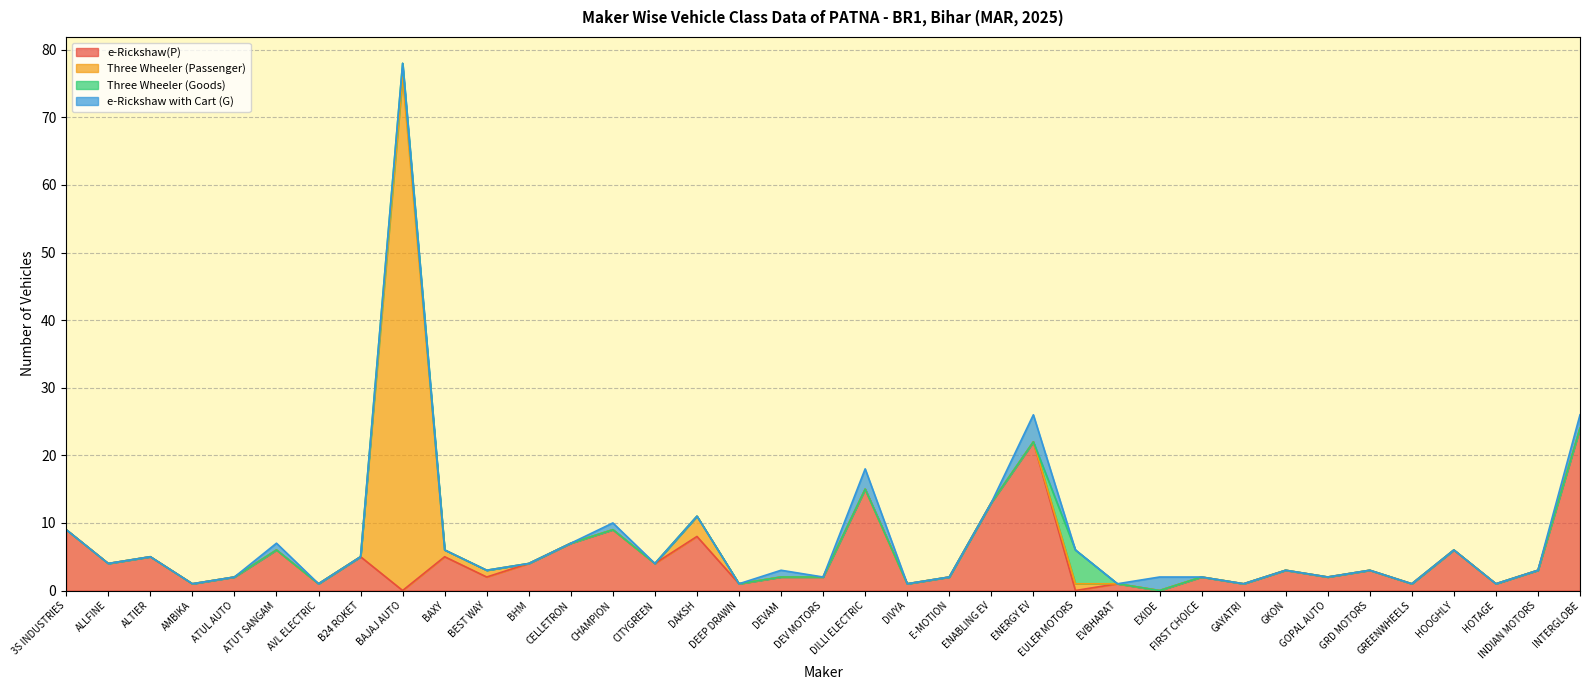

In e-Rickshaw with Cart (G), how many points are higher than both neighbors (excluding endpoints)?

6